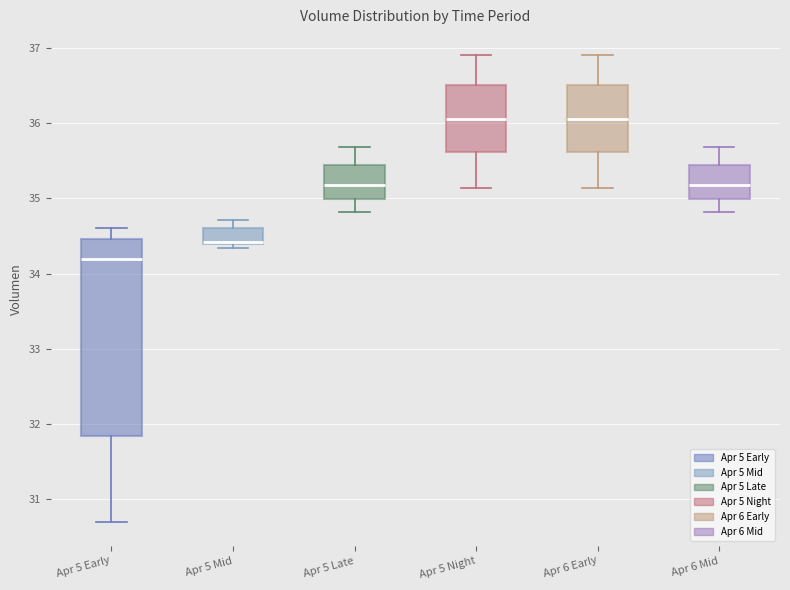

Where does the median line of the box for Apr 5 Late sit on the y-axis? The values are not printed on the chart, so give them approximately, as read against the axis.

35.2